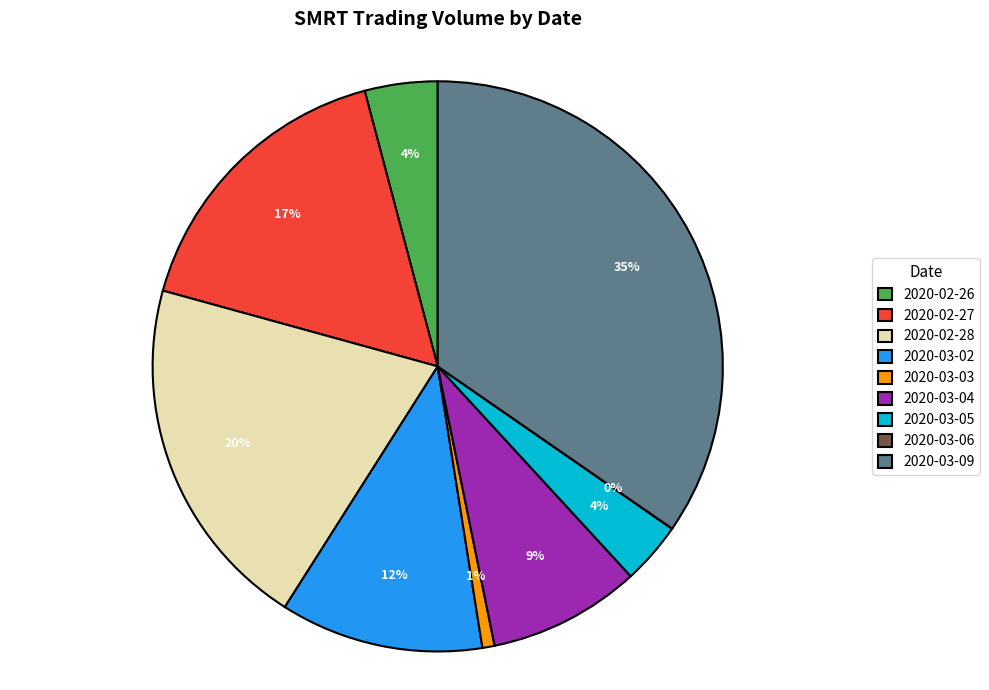

Combined, do 2020-03-03 and 2020-03-02 account for over 50%?

No